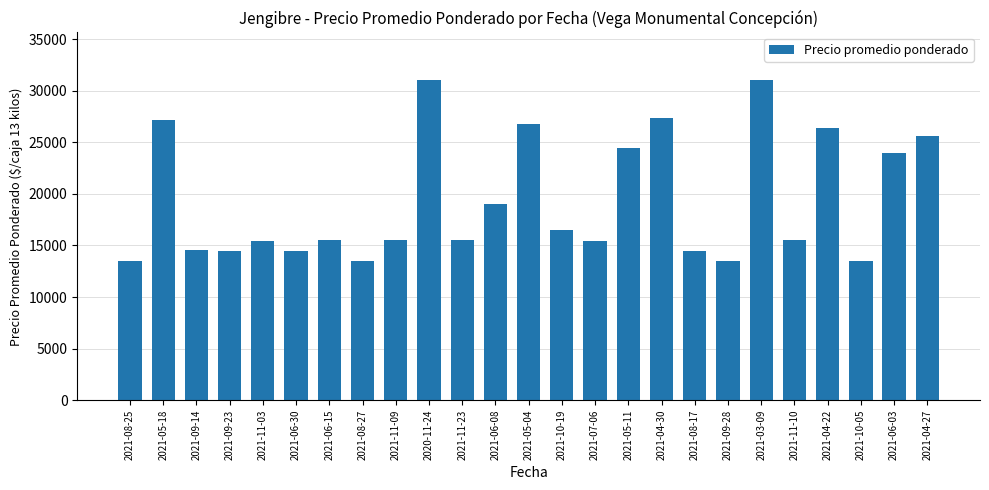

What is the difference between the maximum and second lowest values?

17500